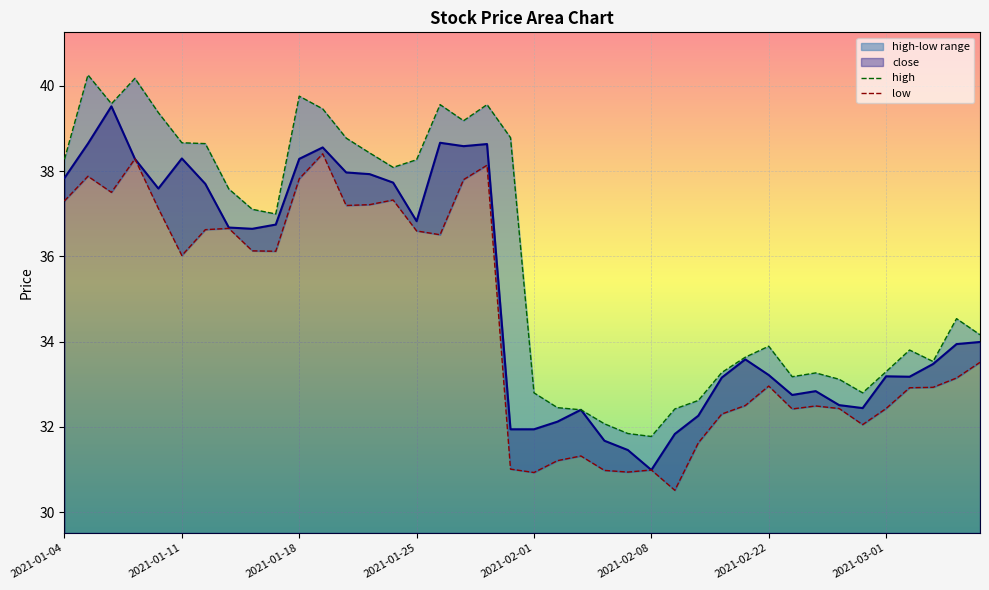

Reading right to left, extract all data points from this chart.

high: 34.2	34.5	33.5	33.8	33.3	32.8	33.1	33.3	33.2	33.9	33.6	33.3	32.6	32.4	31.8	31.8	32.1	32.4	32.5	32.8	38.8	39.6	39.2	39.6	38.3	38.1	38.4	38.8	39.5	39.8	37.0	37.1	37.6	38.6	38.7	39.4	40.2	39.6	40.3	38.3
low: 33.5	33.1	32.9	32.9	32.4	32.1	32.4	32.5	32.4	33.0	32.5	32.3	31.6	30.5	31.0	30.9	31.0	31.3	31.2	30.9	31.0	38.1	37.8	36.5	36.6	37.3	37.2	37.2	38.4	37.8	36.1	36.1	36.7	36.6	36.0	37.1	38.3	37.5	37.9	37.3